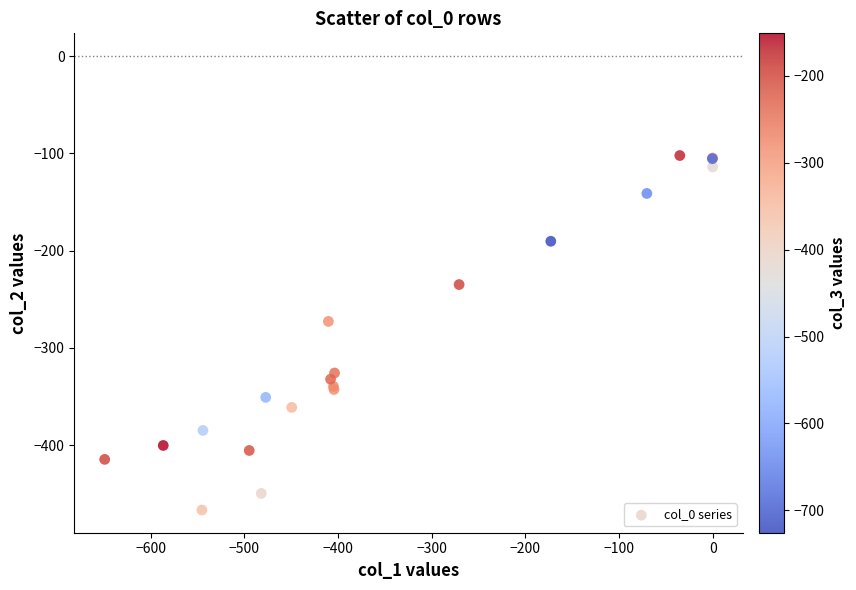

What Y value in the scatter plot is closest to -284?

-272.7